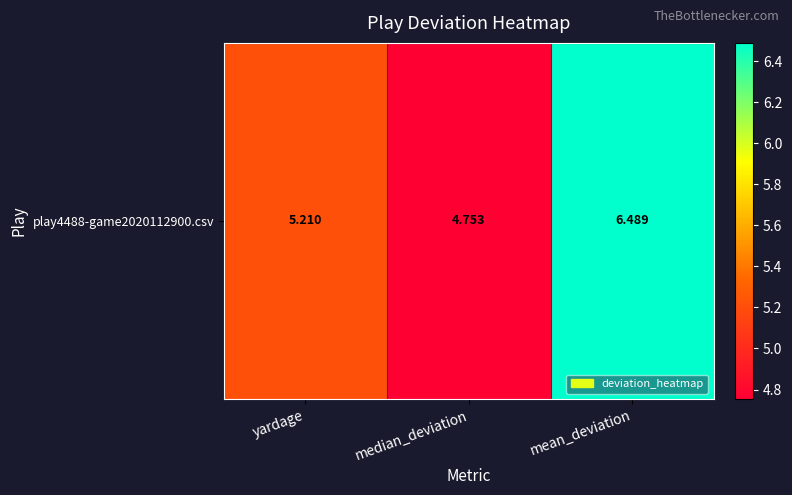

At which label does the data first exceed 5?

yardage